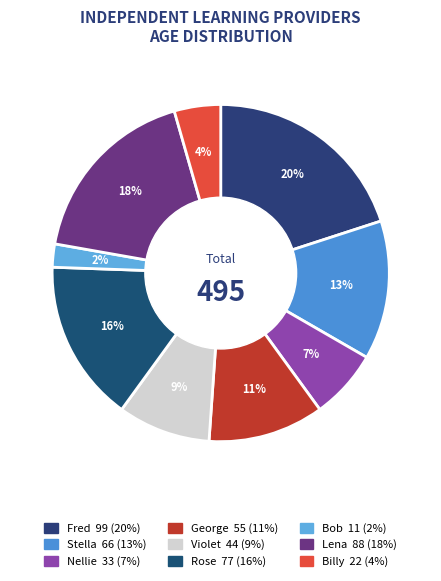

How many slices are in this pie chart?

9